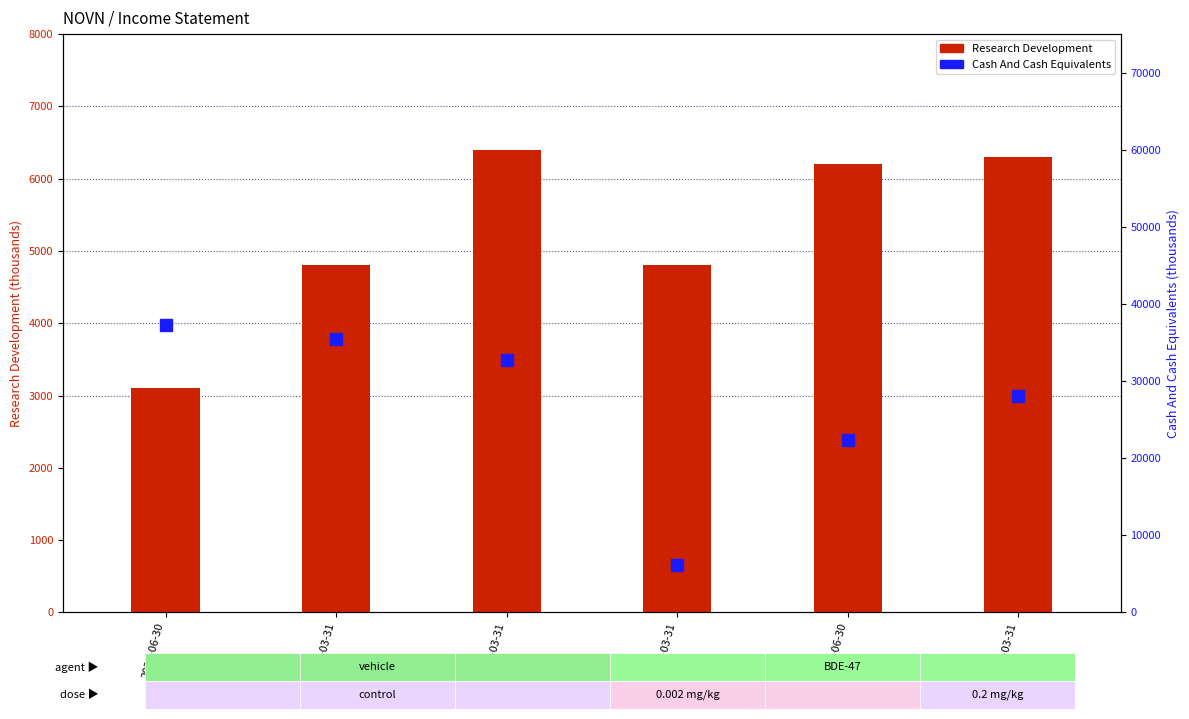

Is the value of Research Development at 2021-03-31 greater than the value of Cash And Cash Equivalents at 2018-03-31?

No